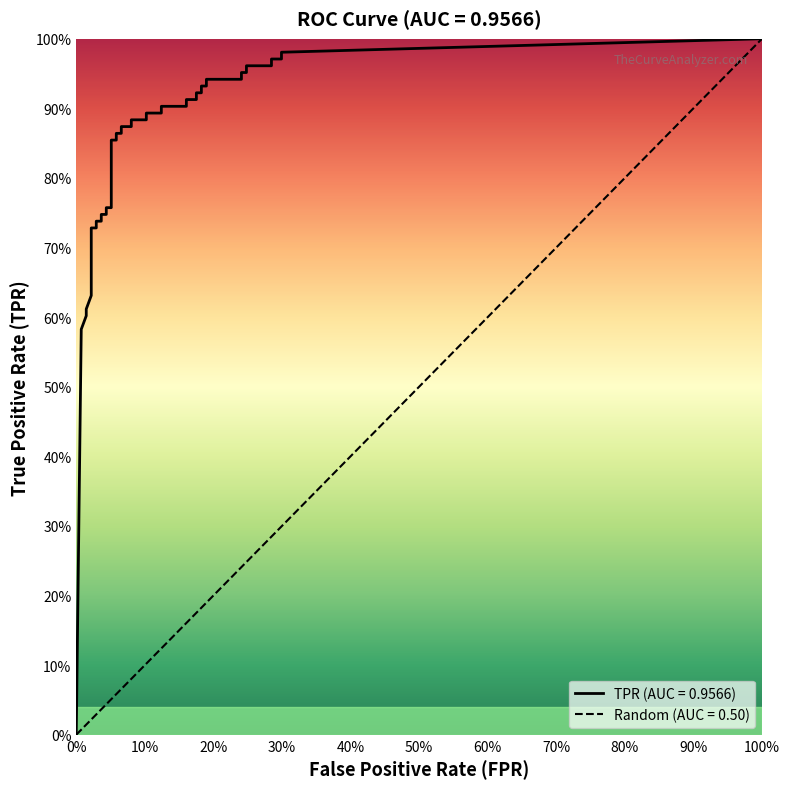

At 8, list the series in order from smallest to largest.

fpr, tpr